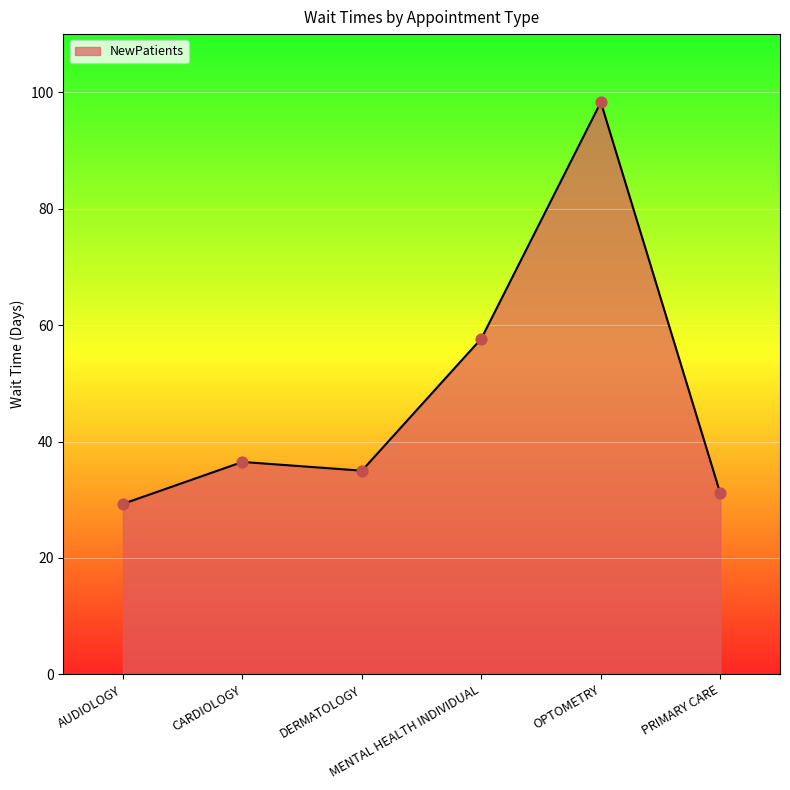

Between OPTOMETRY and PRIMARY CARE, which is larger?

OPTOMETRY